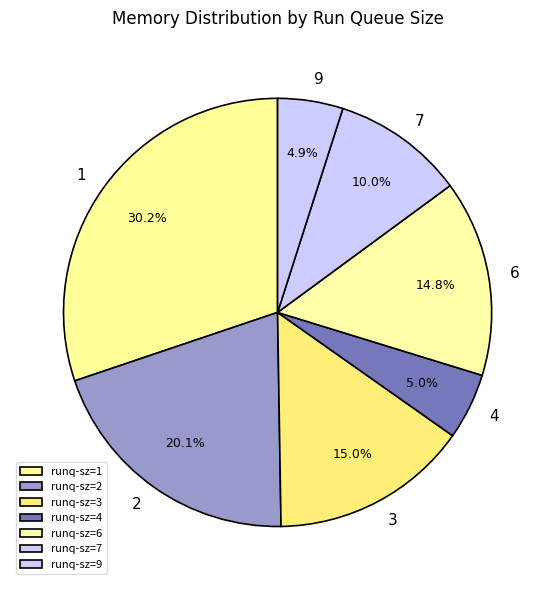

To the nearest percent, what is the average slice percentage?

14%